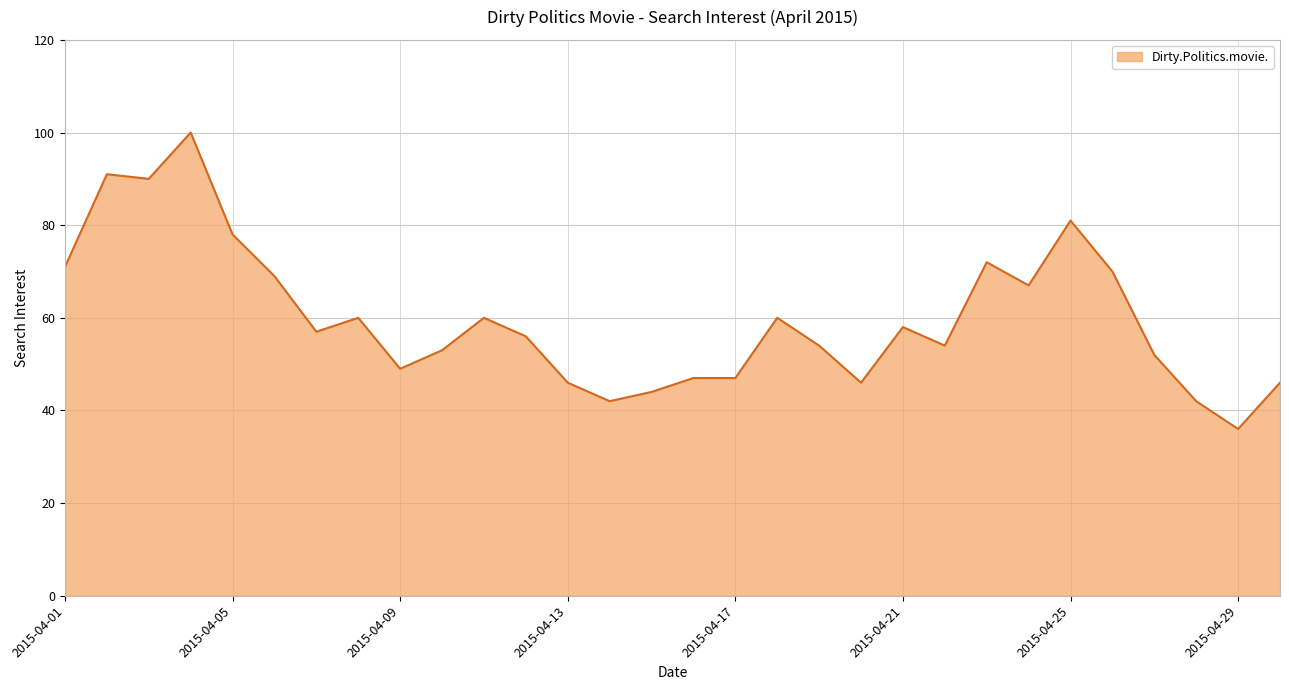

What is the difference between the maximum and minimum values?

64